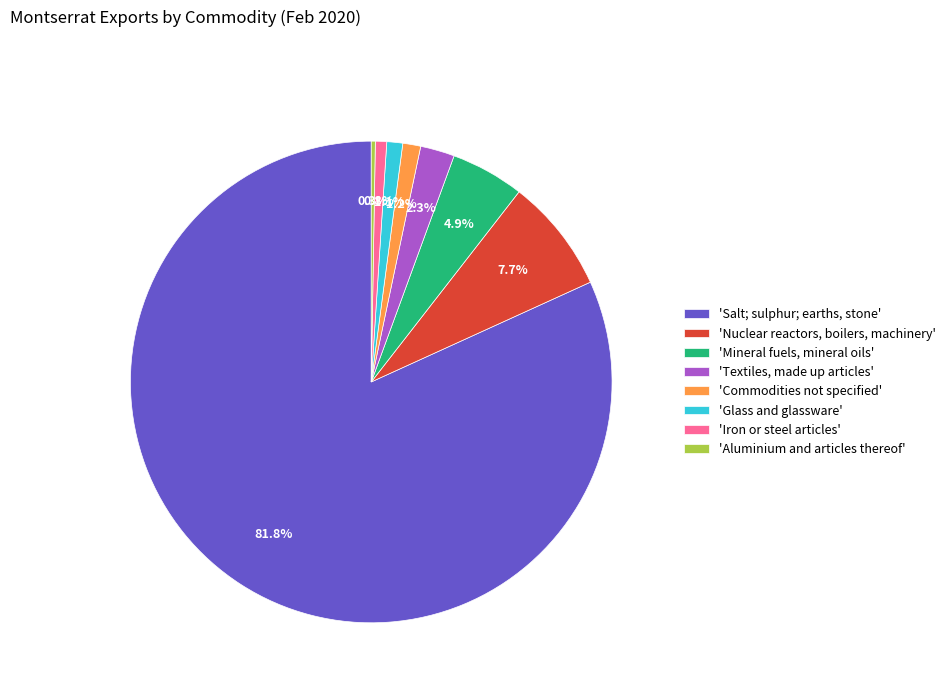

What is the majority slice?

'Salt; sulphur; earths, stone'